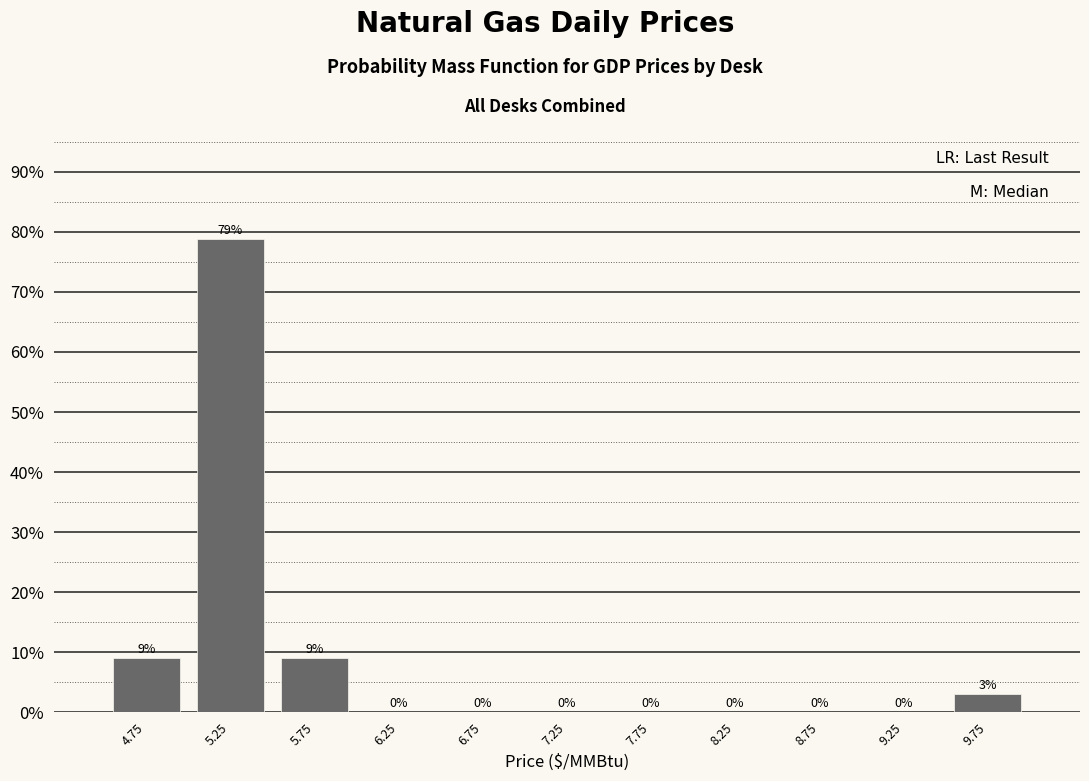

Which range on the x-axis has the tallest bar?

5.0 to 5.5